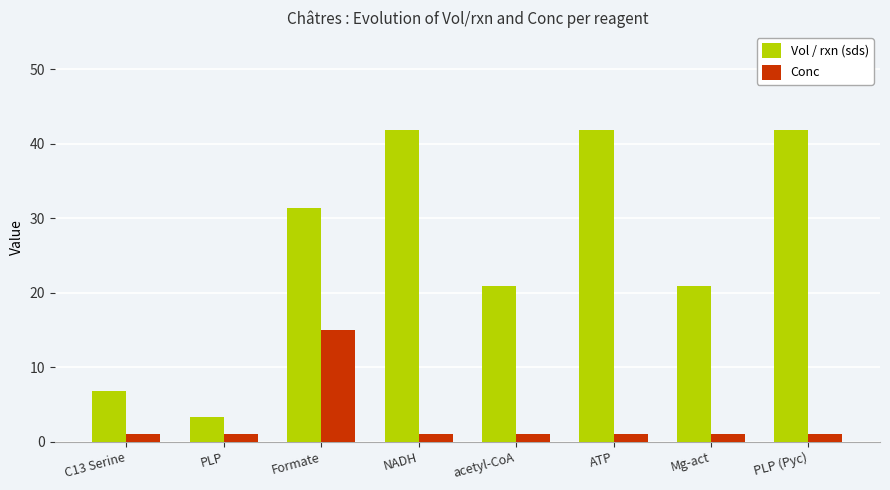

What is the spread (max minus min) of values at Mg-act?

19.9